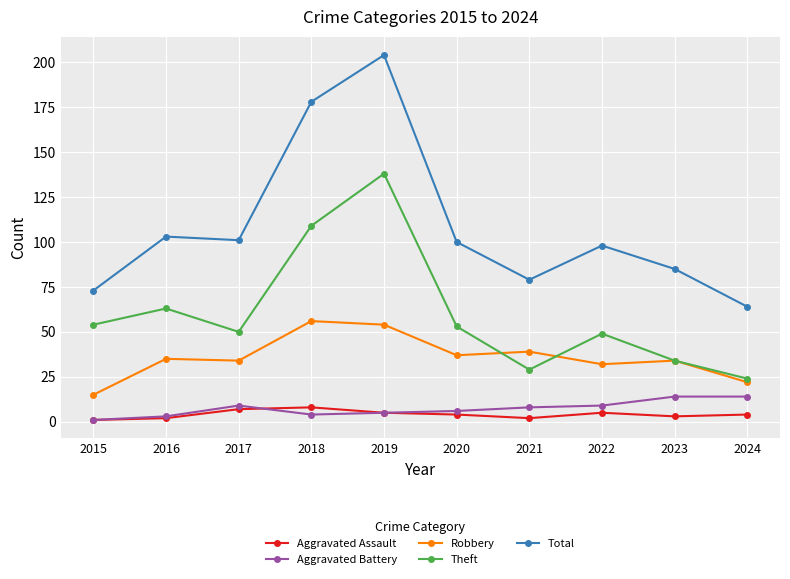

How many categories are shown in the chart?

10